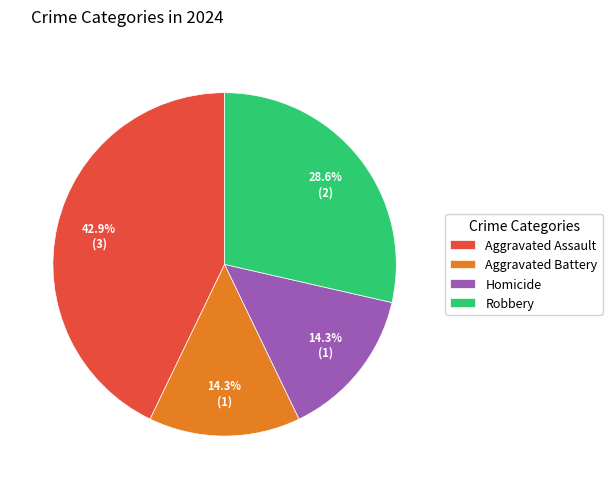

To the nearest percent, what is the combined percentage of Aggravated Battery and Robbery?

43%